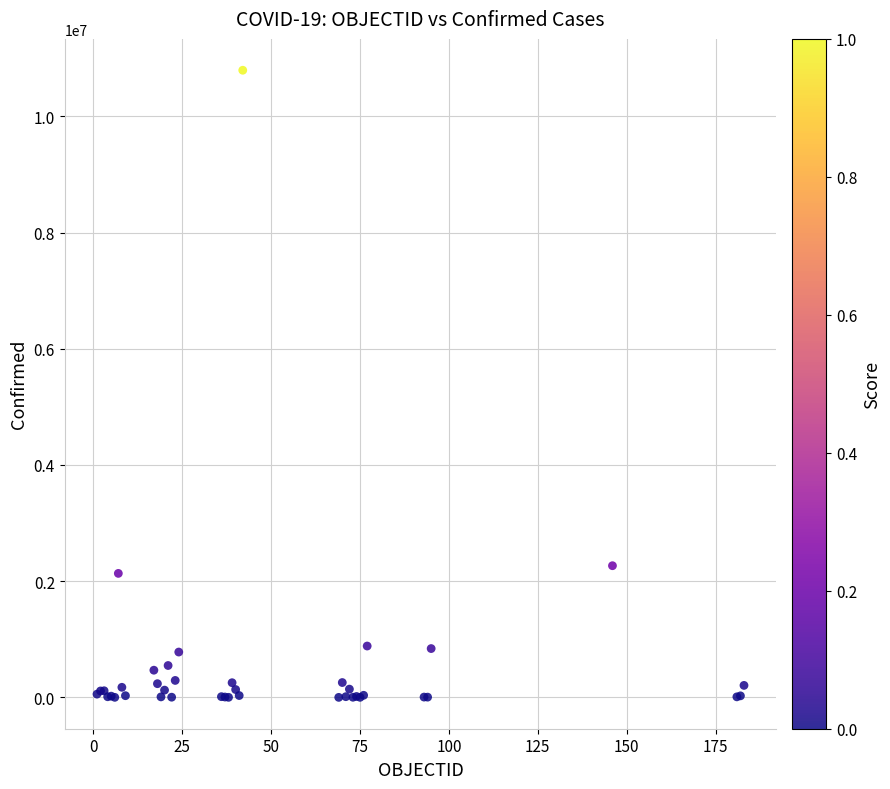

What Y value in the scatter plot is closest to 5396960?

2266211